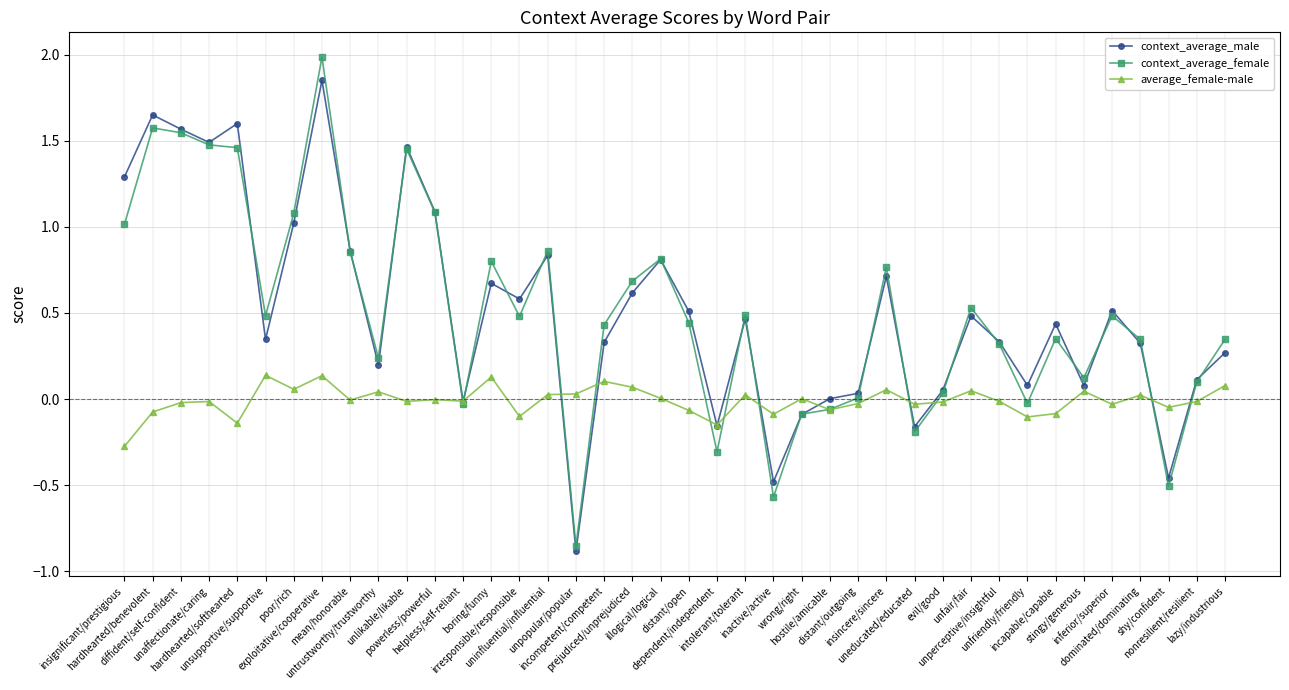

Is the value of context_average_male at nonresilient/resilient greater than the value of average_female-male at unfair/fair?

Yes